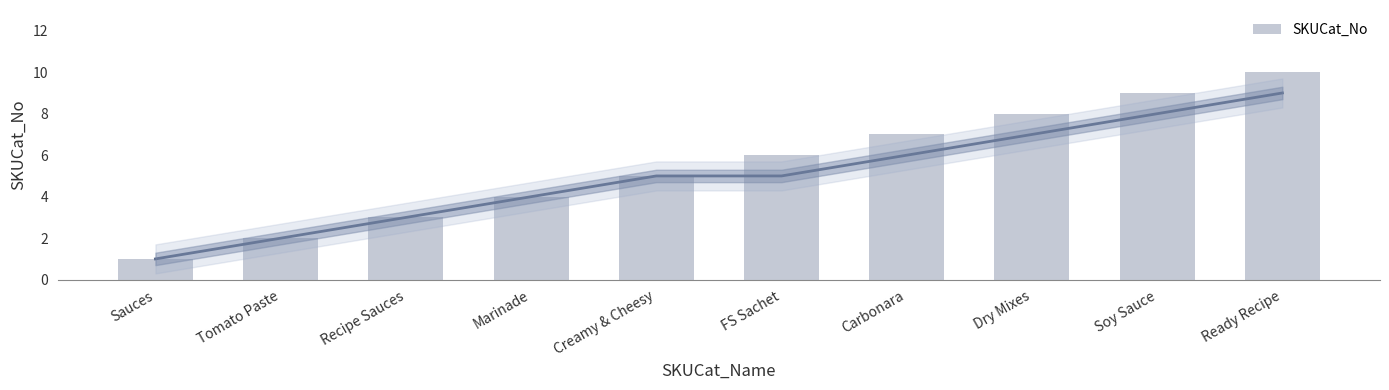

What is the greatest value displayed?

10